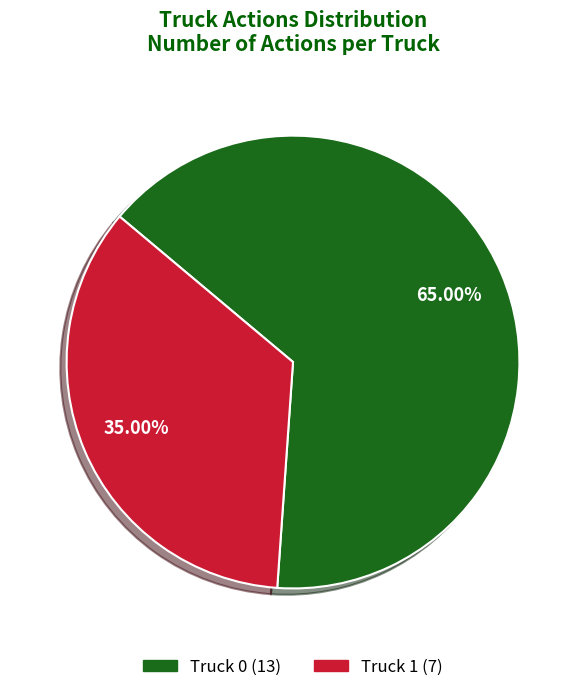

To the nearest percent, what portion does Truck 1 represent?

35%